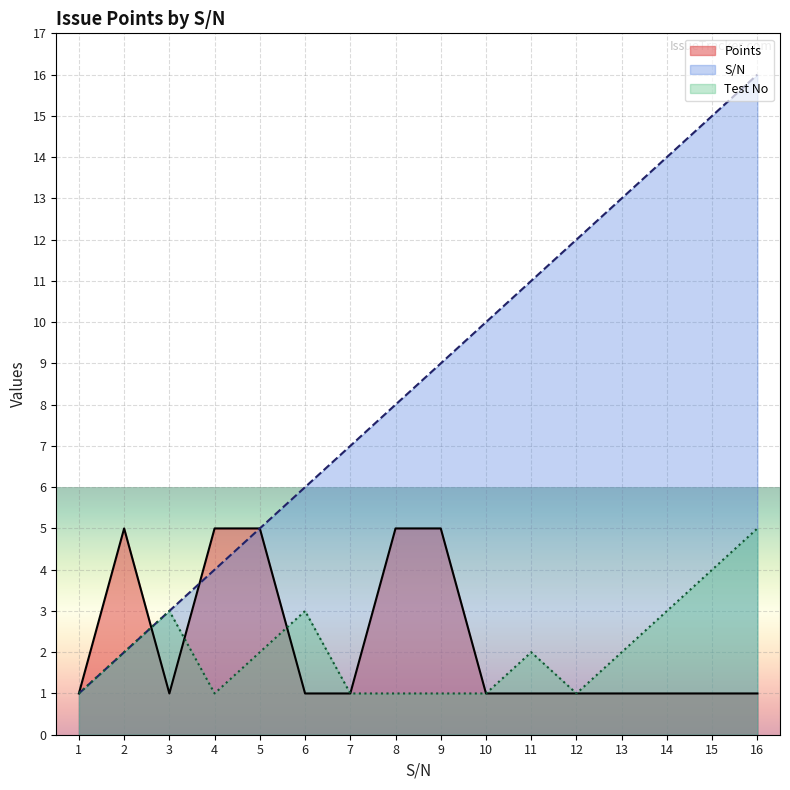

At which label is S/N closest to 8?

8